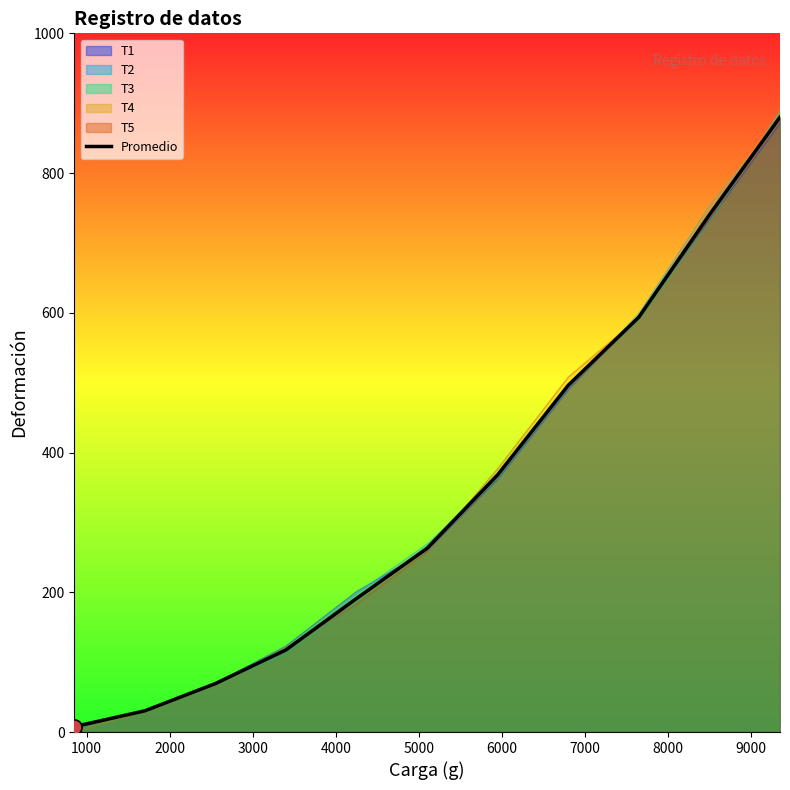

At which category is the sum across all series the highest?

9350